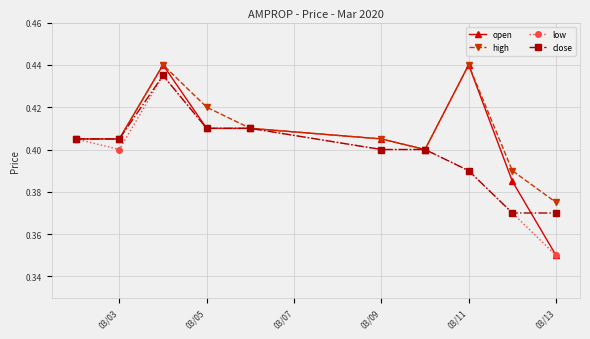

How many lines are shown in the chart?

4